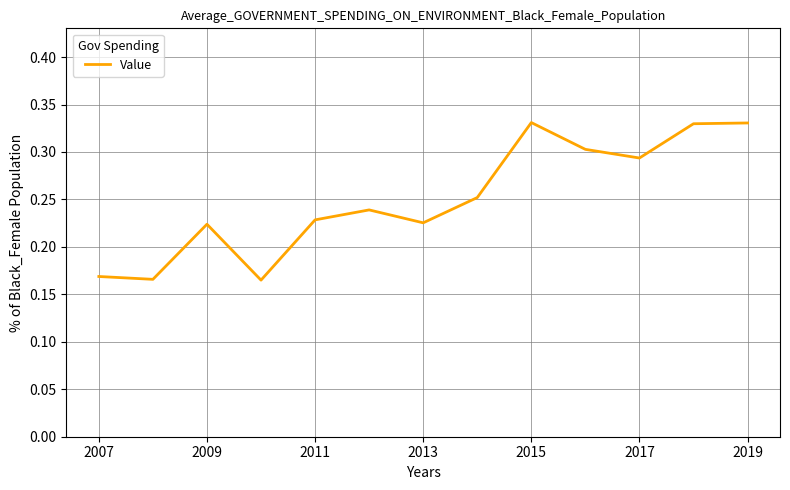

Is it true that the value at 2019 is 0.2?

False